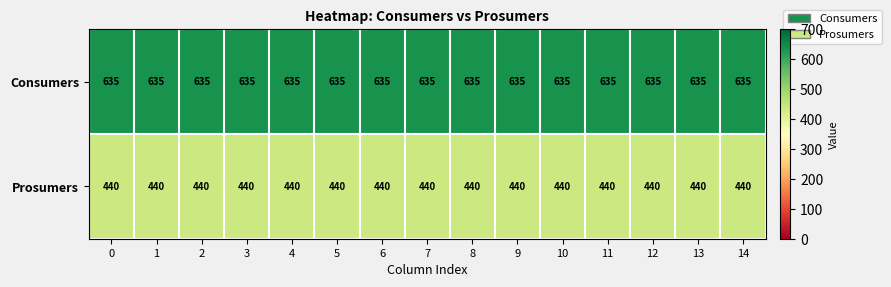

Rank the series by their average value, from lowest to highest.

Prosumers, Consumers